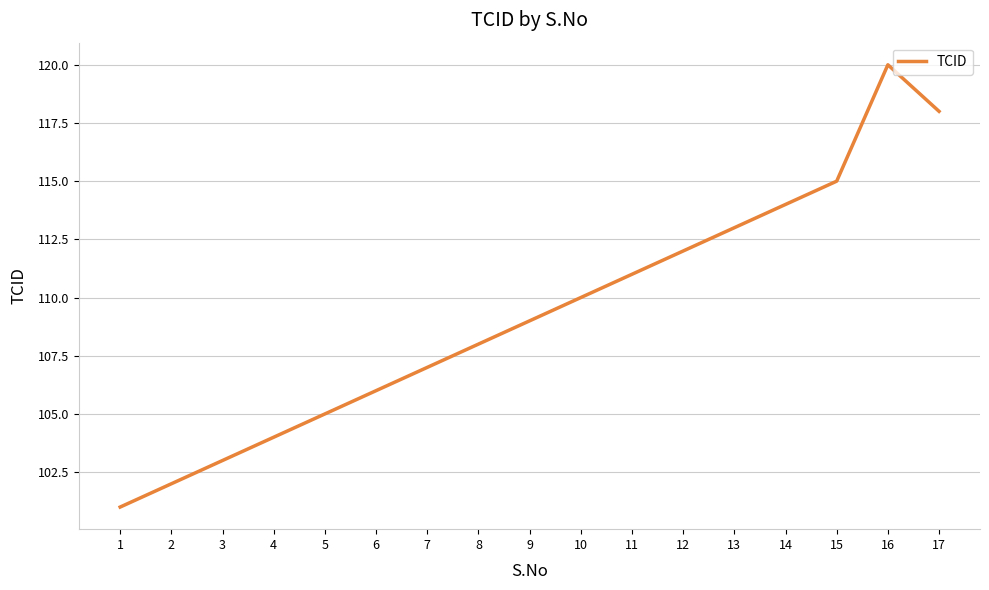

How many series are shown in this chart?

1